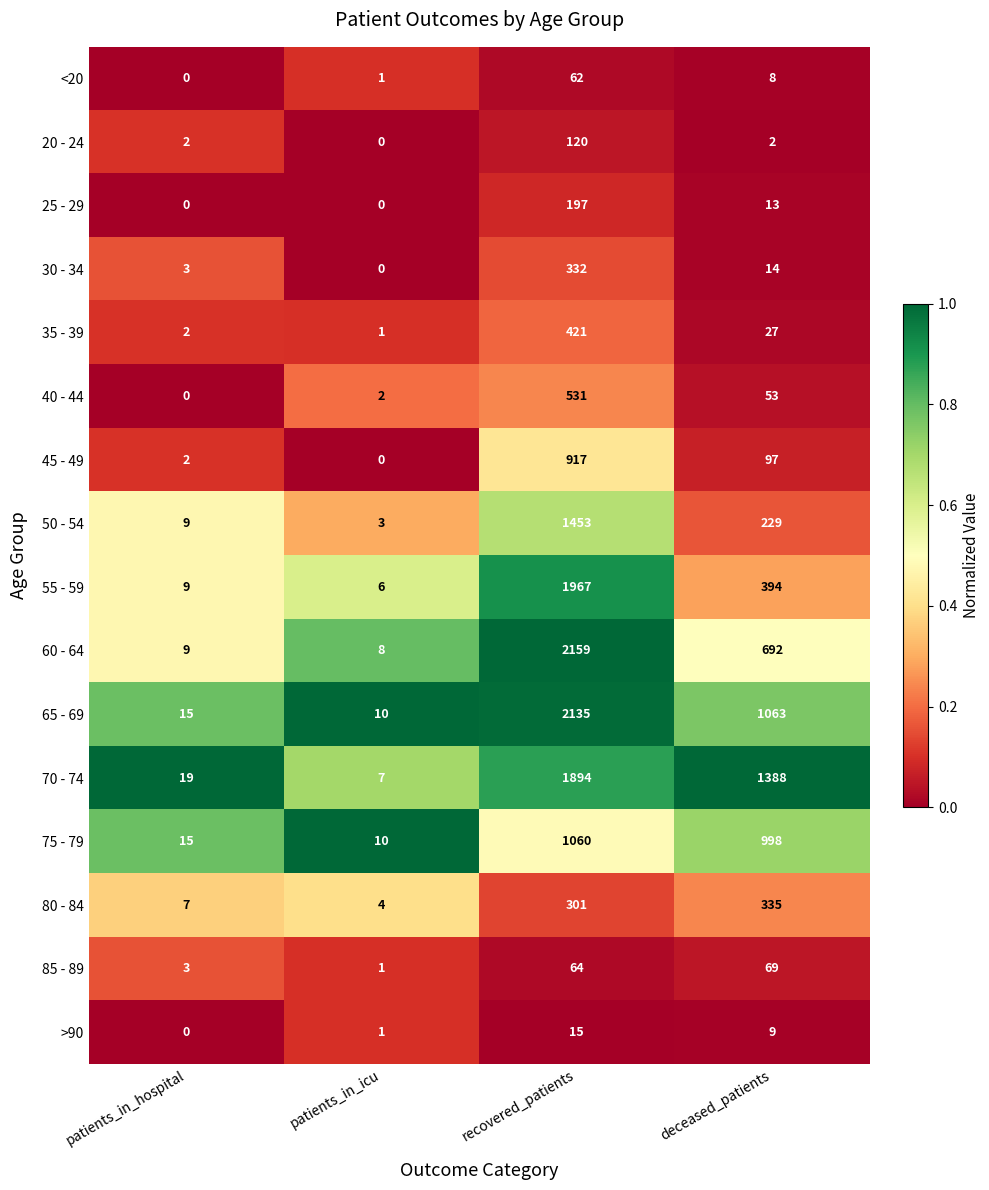

What is the difference between the 85 - 89 values at recovered_patients and patients_in_icu?

63